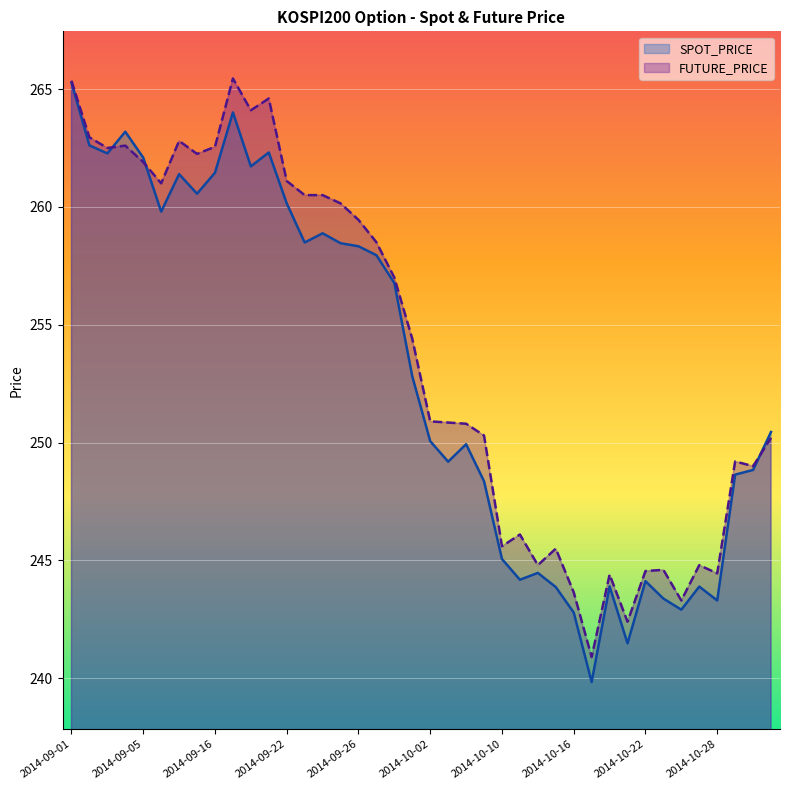

Which label corresponds to the largest value in the chart?

2014-09-17